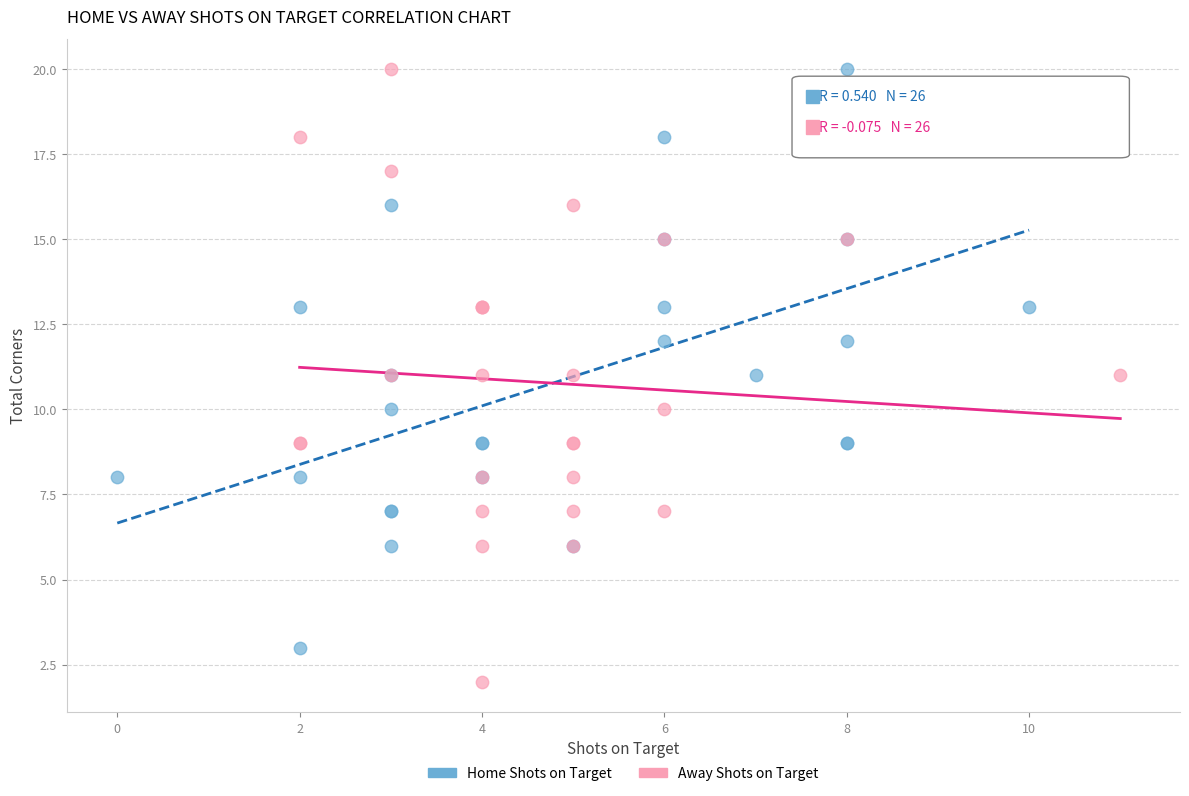

Which series has the largest Y range (max minus min)?

Away Shots on Target